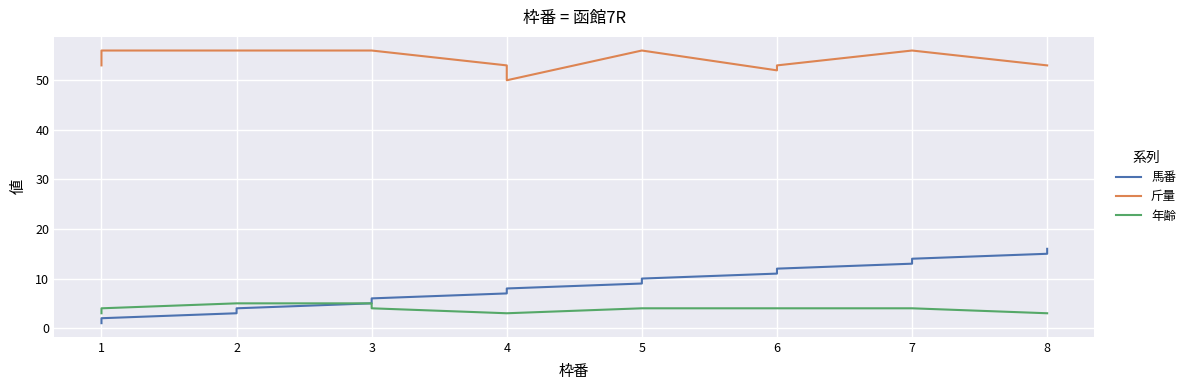

Reading right to left, what are all the values shown in this chart?

馬番: 16	15	14	13	12	11	10	9	8	7	6	5	4	3	2	1
斤量: 53	53	56	56	53	52	56	56	50	53	56	56	56	56	56	53
年齢: 3	3	4	4	4	4	4	4	3	3	4	5	5	5	4	3